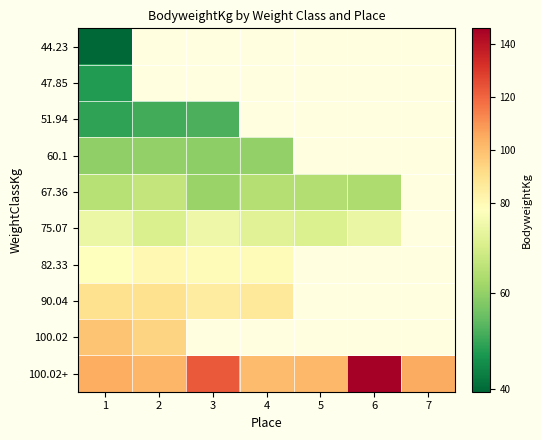

What is the smallest value displayed?

39.5